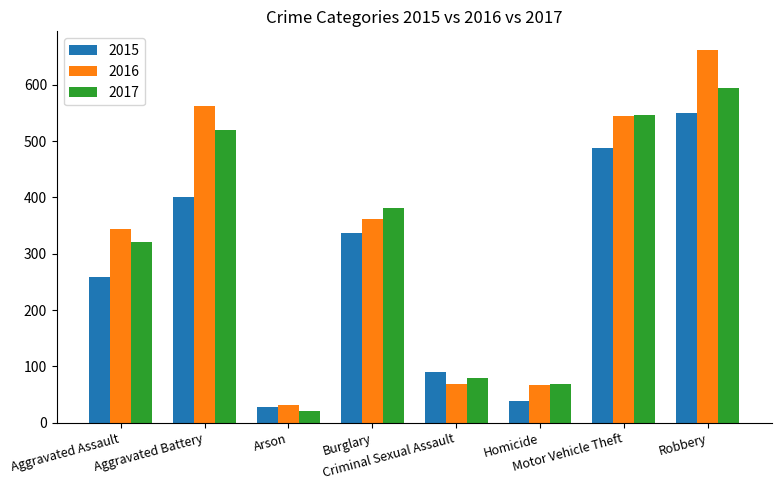

Which series has the largest range (max minus min)?

2016